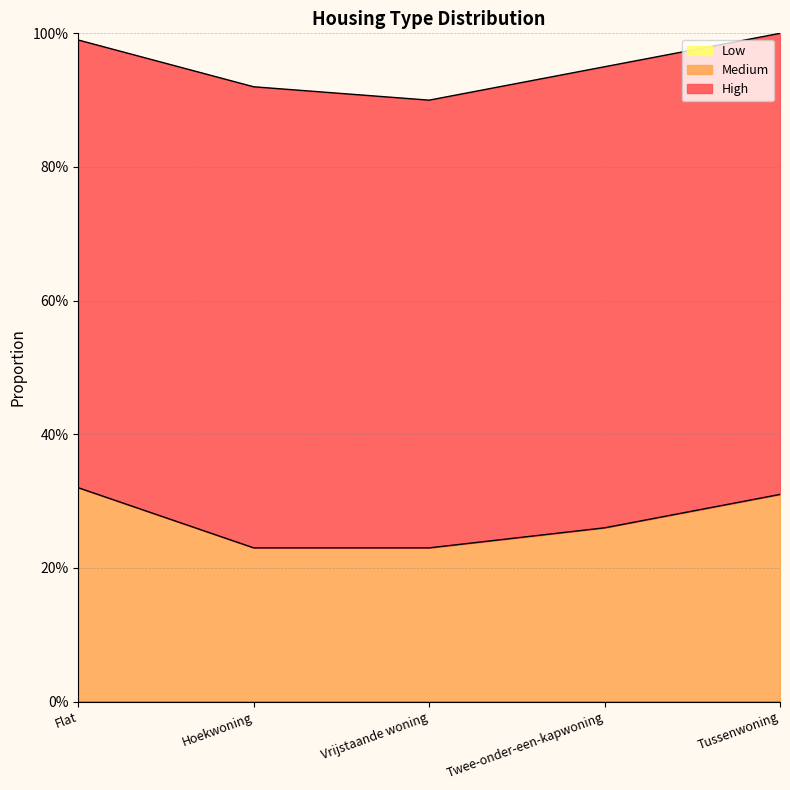

Rank the categories by High value from lowest to highest.

Flat, Vrijstaande woning, Hoekwoning, Twee-onder-een-kapwoning, Tussenwoning